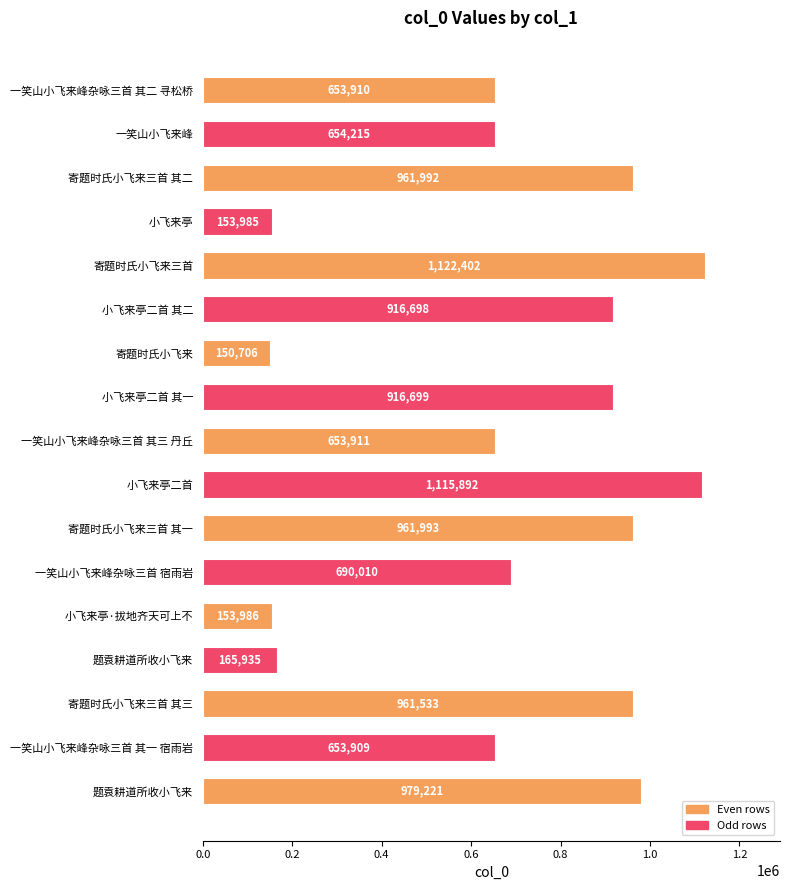

How many data points does each series have?

17